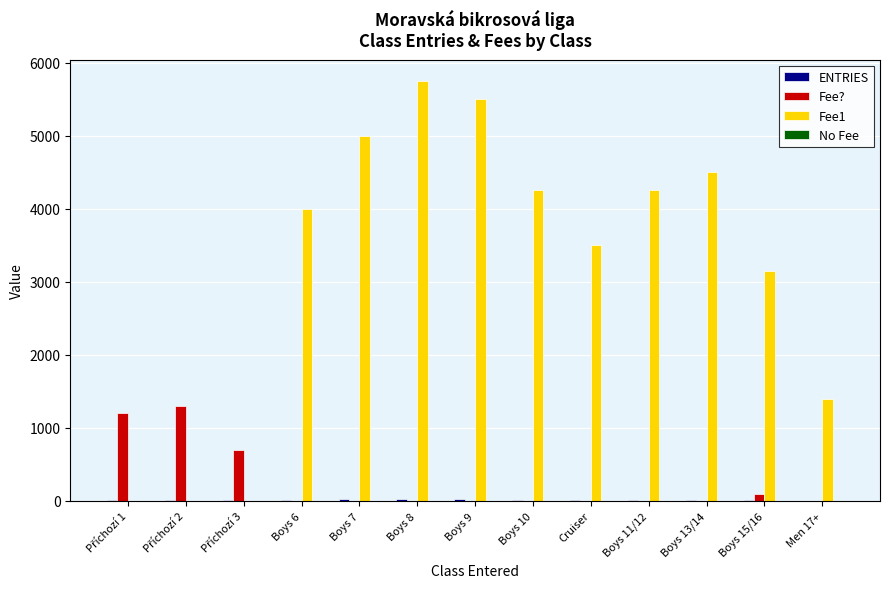

At which category does the chart reach its peak across all series?

Boys 8